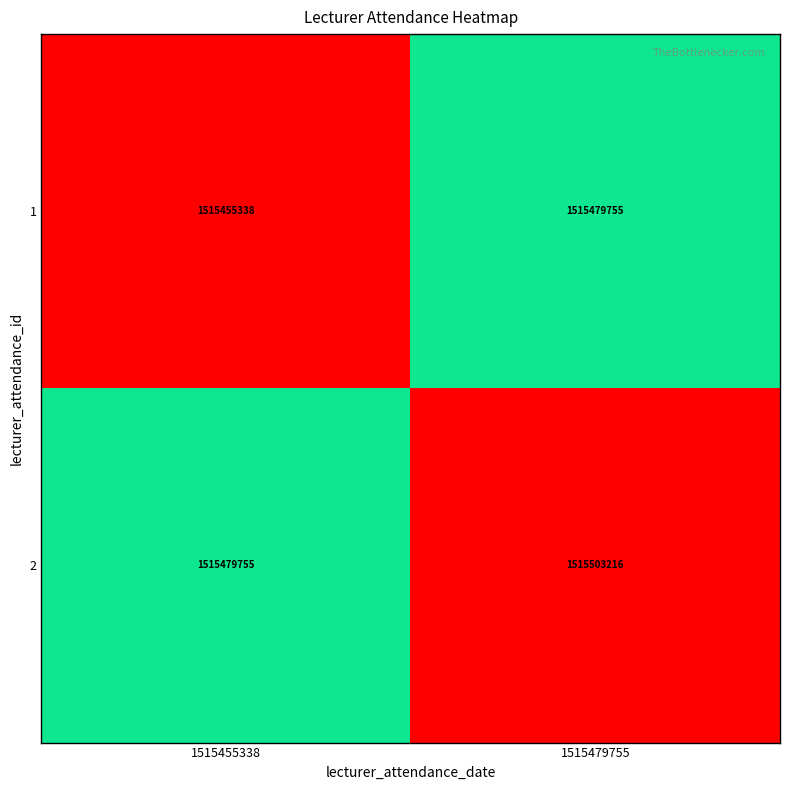

What is the difference between the 2 values at 1515455338 and 1515479755?

23461